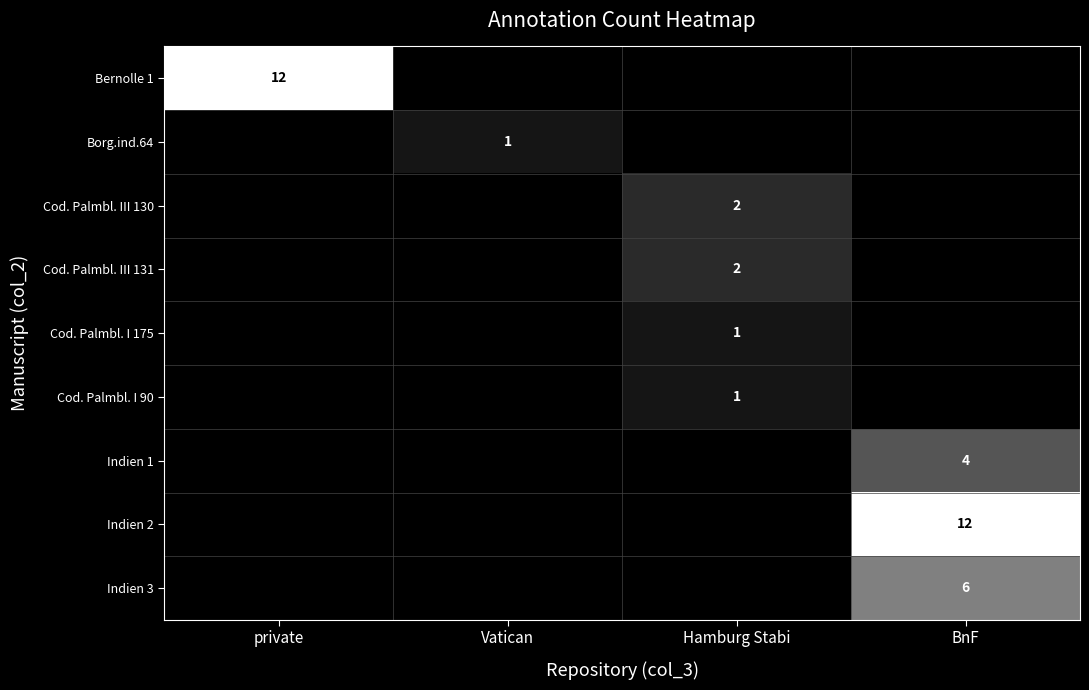

The Cod. Palmbl. III 131 series shows 2 at Hamburg Stabi. True or false?

True